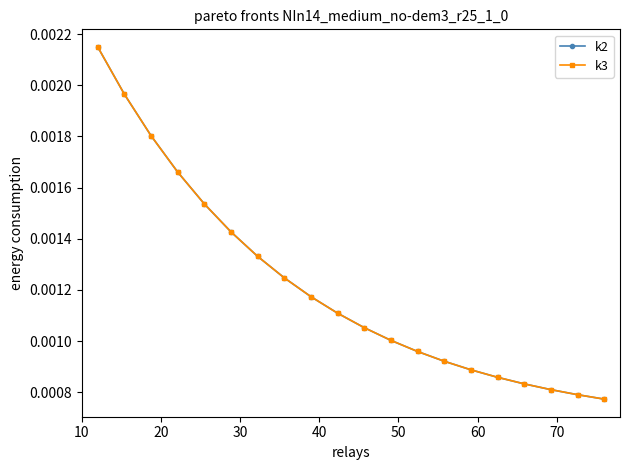

True or false: k3 has more than 1 points higher than both neighbors.

False